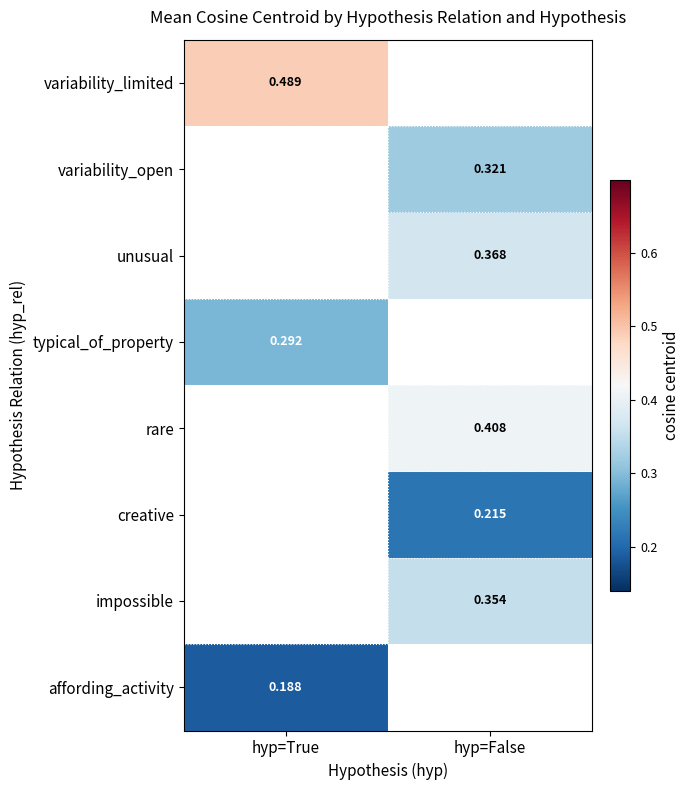

Where does the variability_open series first go above 0?

hyp=False